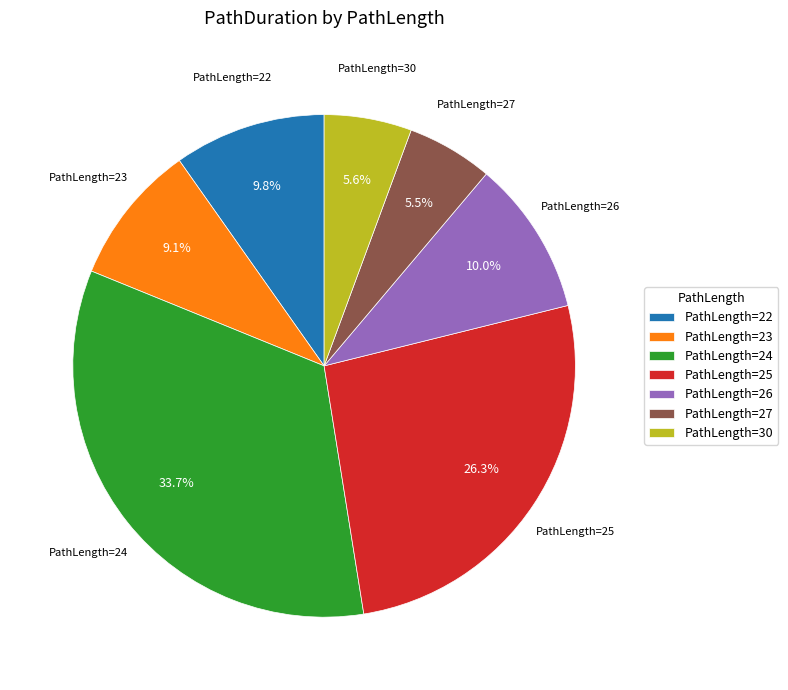

What portion of the pie excludes PathLength=23?

90.9%